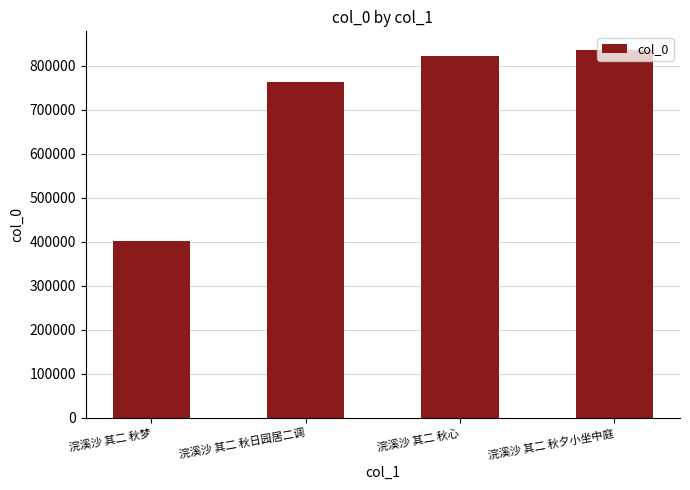

What is the smallest value displayed?

402367